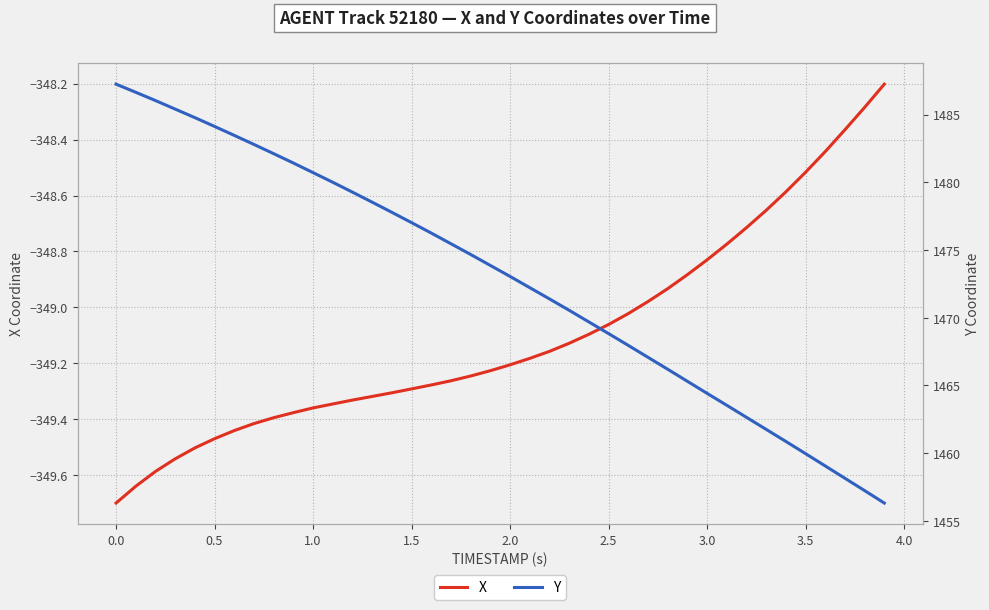

At how many categories does at least one series exceed -30?

40